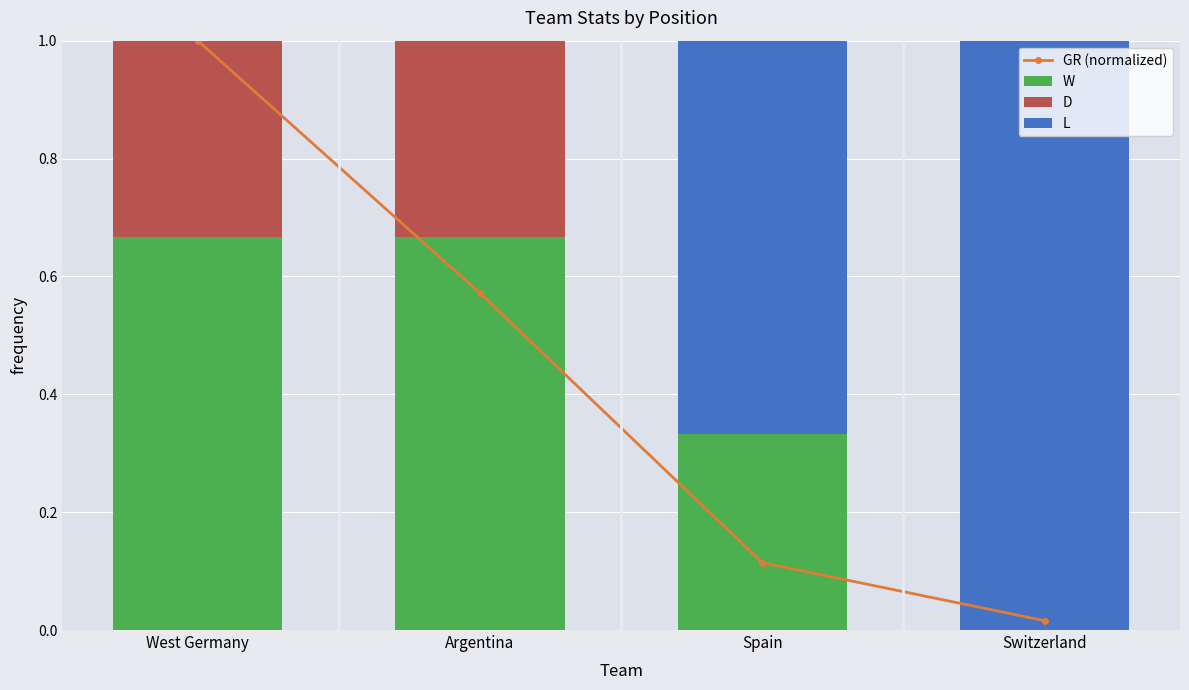

Which category has the lowest value in the W series?

Switzerland